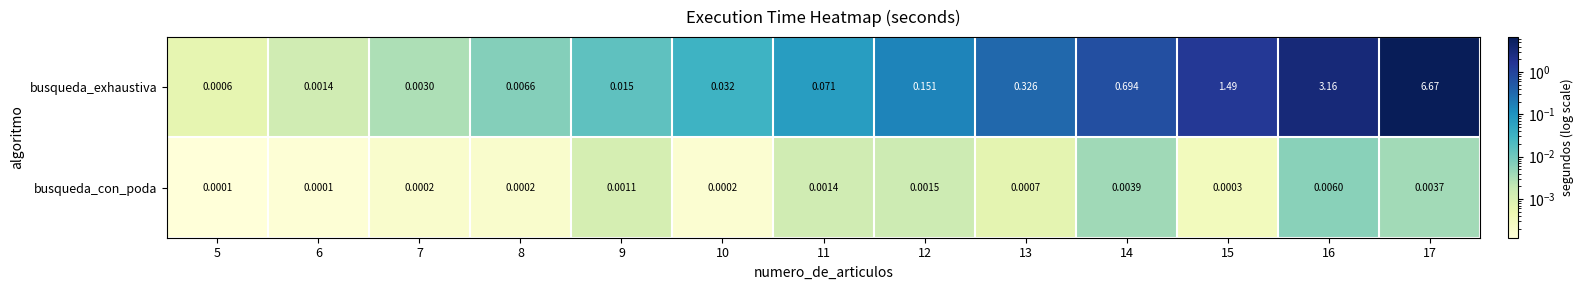

At how many categories does at least one series exceed 3?

2